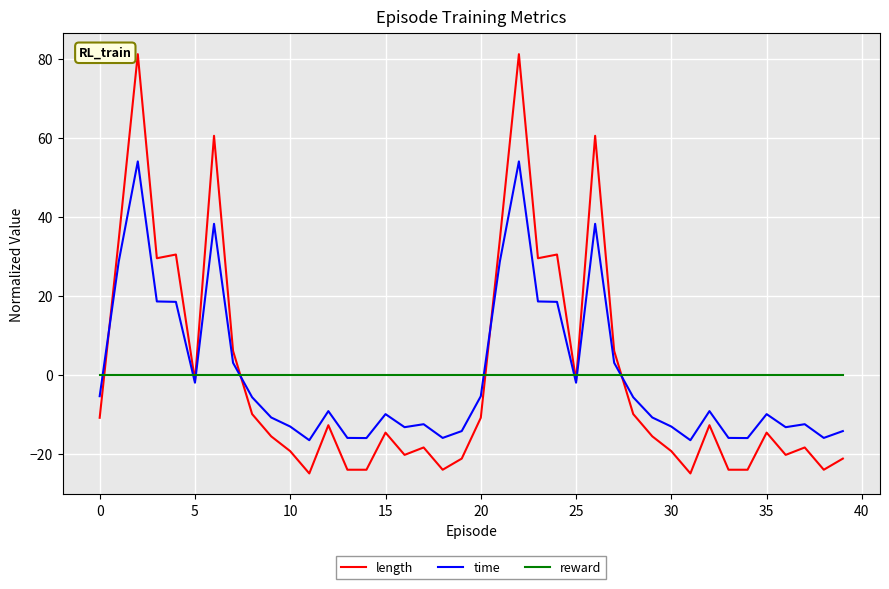

What is the lowest value of the time series?

-16.6